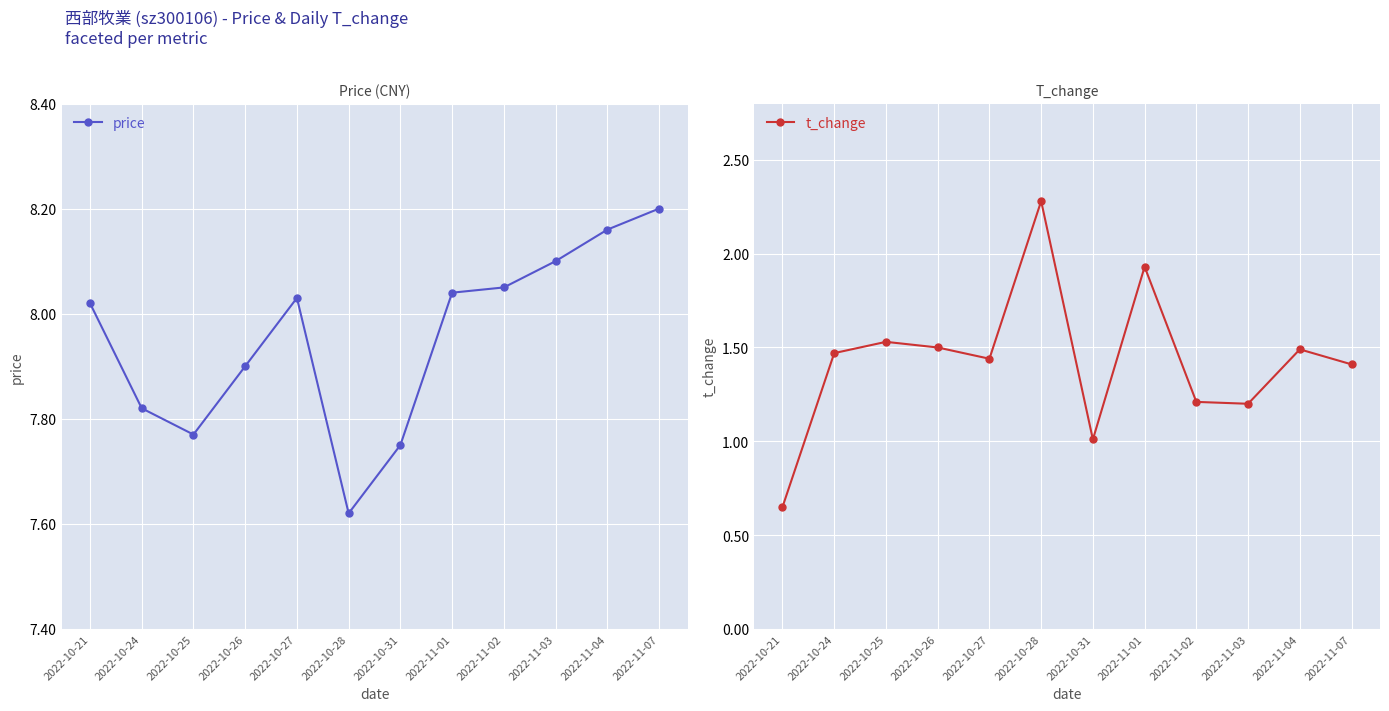

Between 2022-11-07 and 2022-10-26, which is larger?

2022-11-07